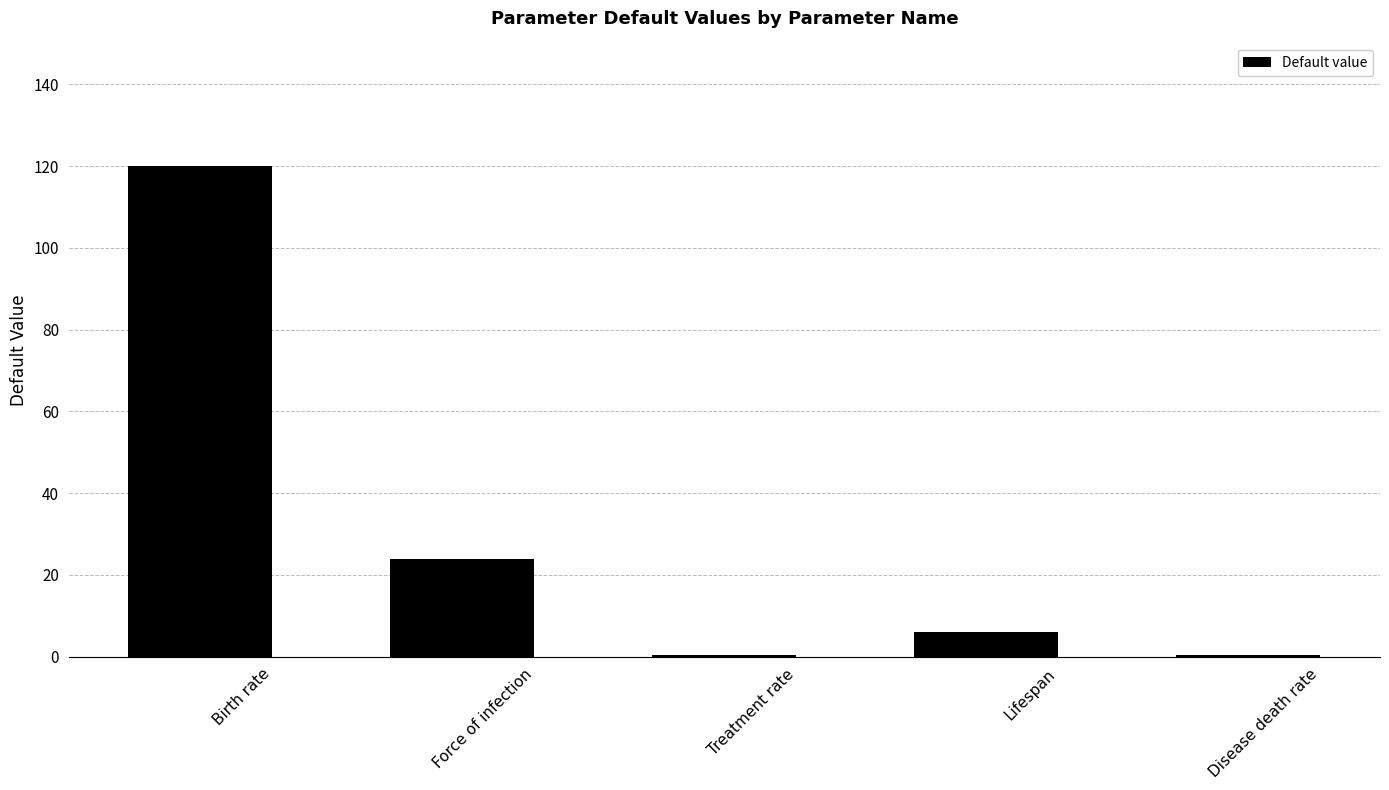

Read the value at Birth rate.

120.0